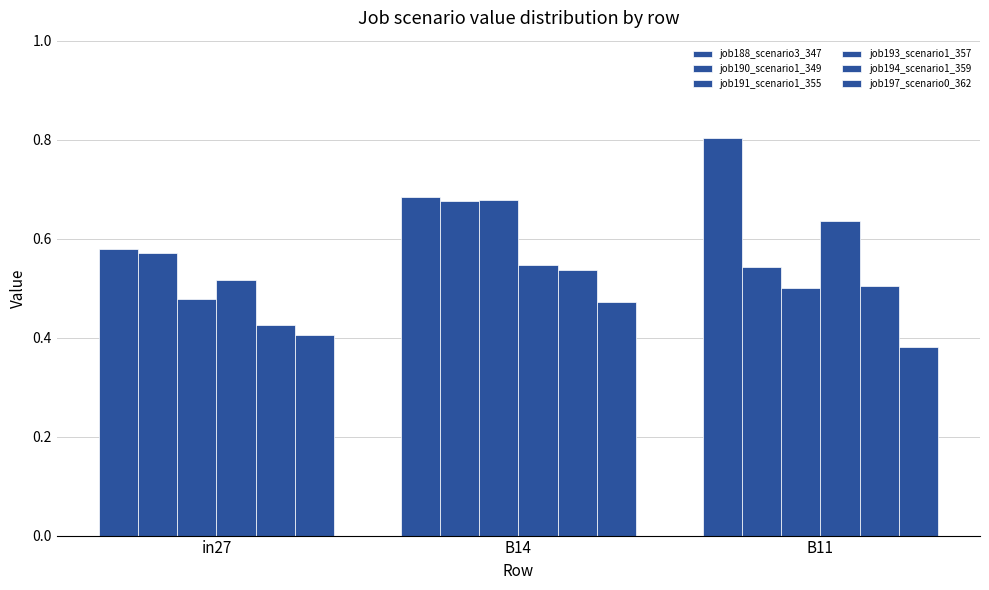

Is it true that job191_scenario1_355 equals 0.3 at B11?

False